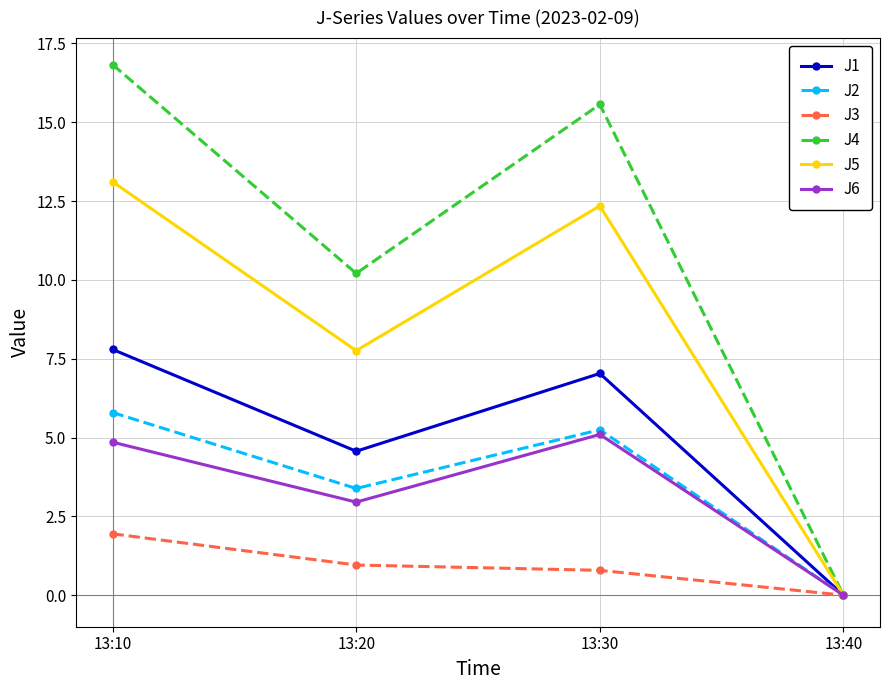

What value does the J5 series have at 13:10?

13.1